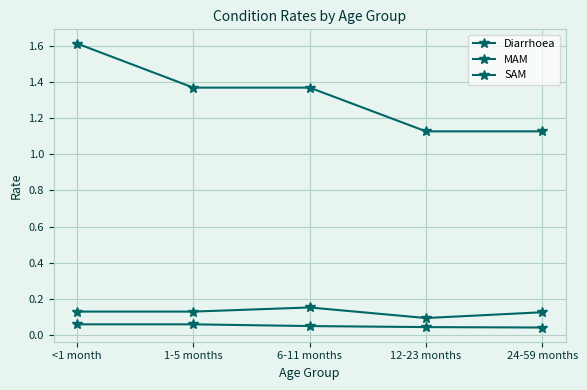

What is the label of the 2nd point from the right?

12-23 months